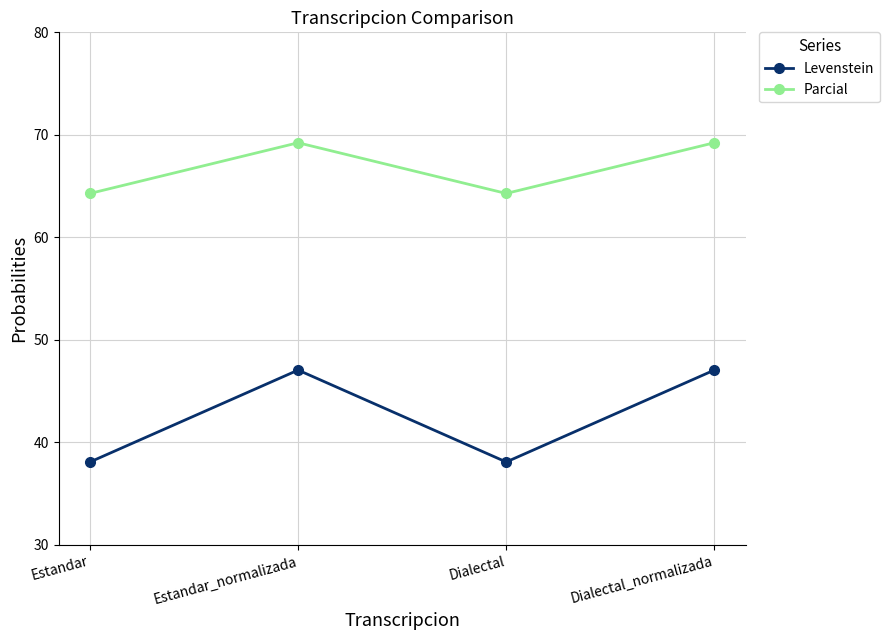

Is the value of Levenstein at Estandar_normalizada greater than the value of Parcial at Dialectal_normalizada?

No